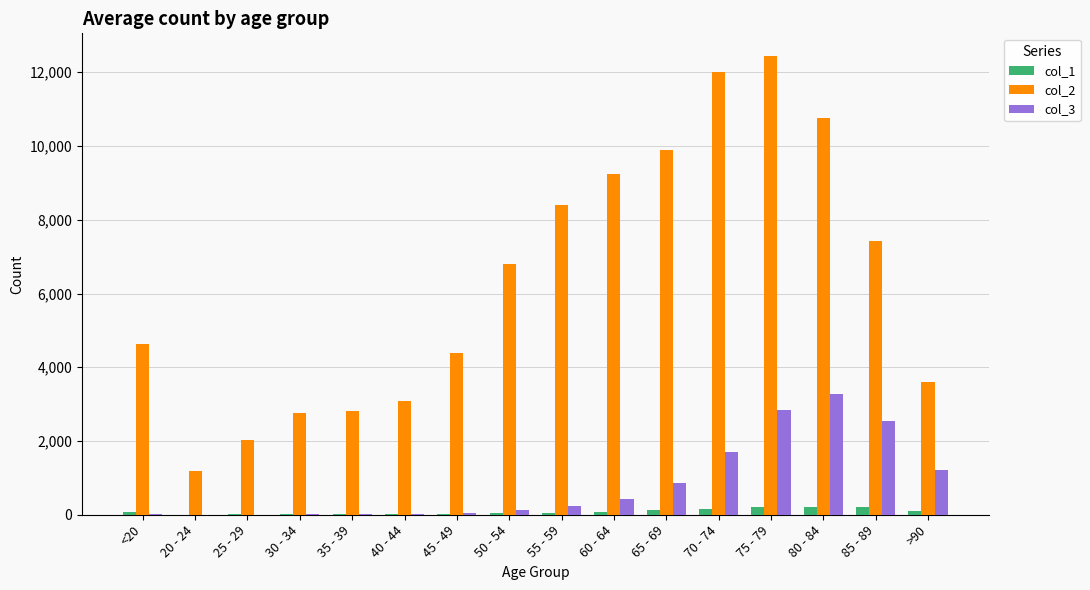

What is the average value of the col_2 series?

6343